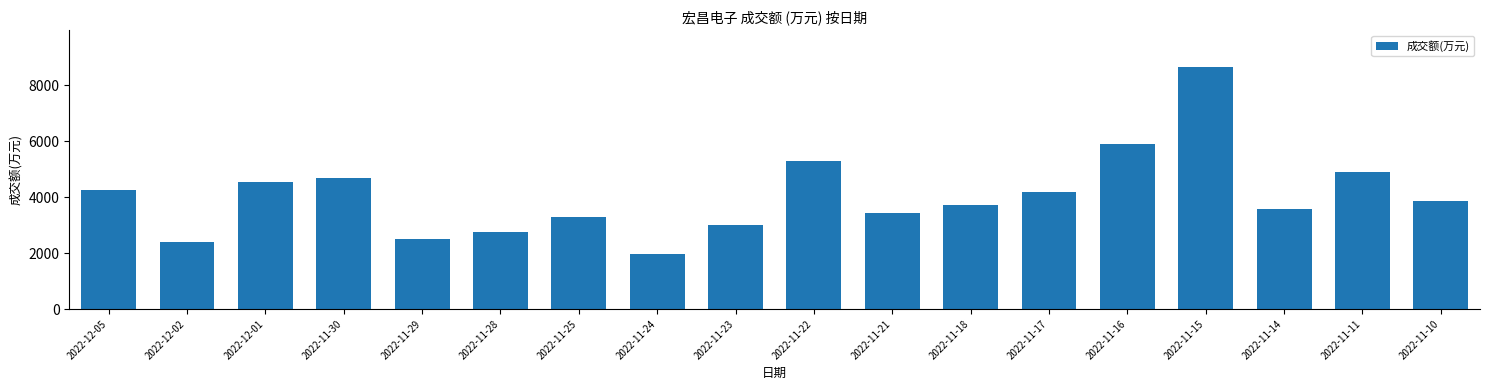

Where does the data first go above 3869?

2022-12-05